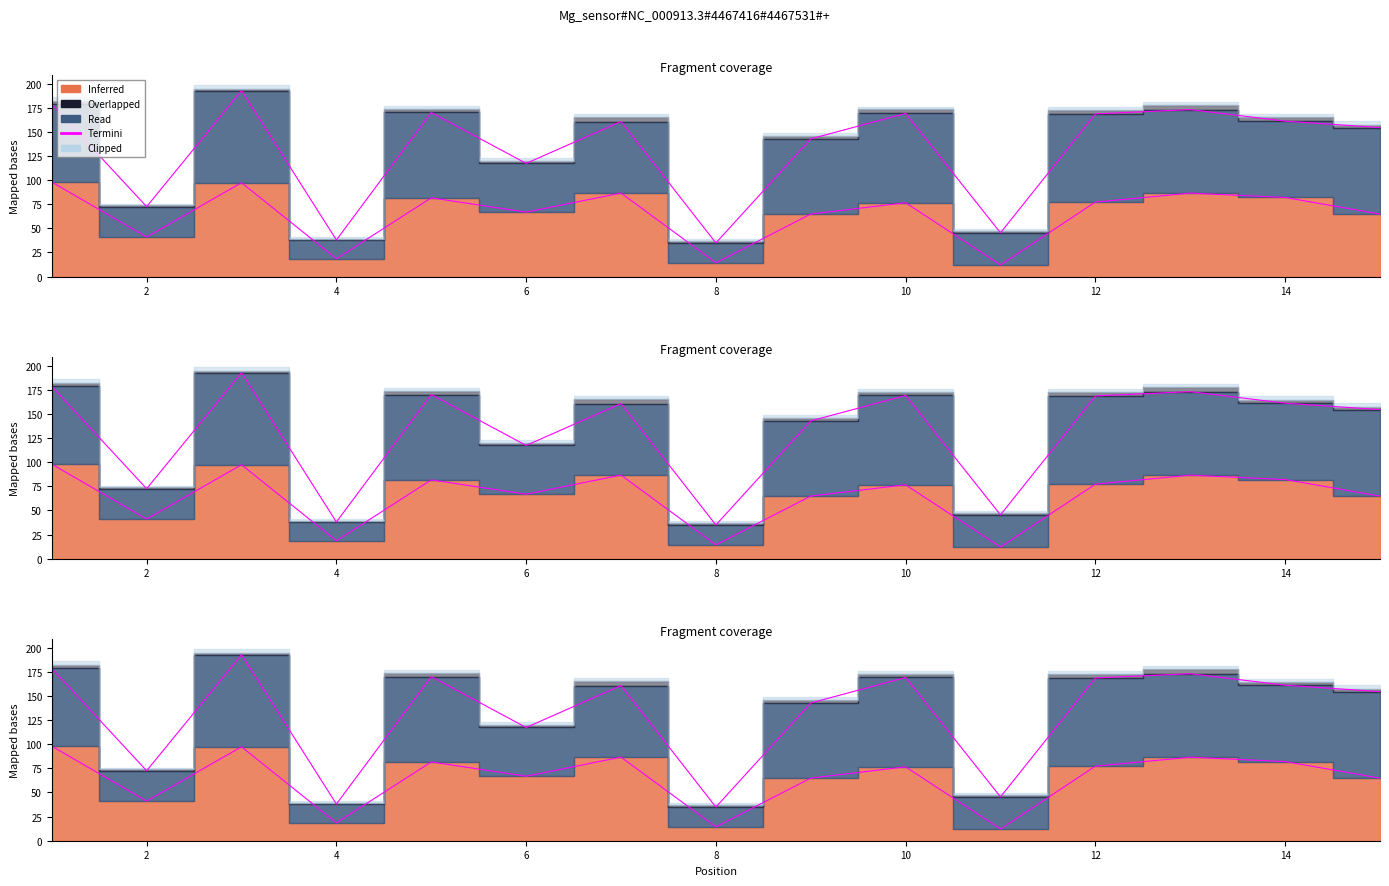

Does the chart display data point markers on the line(s)?

No